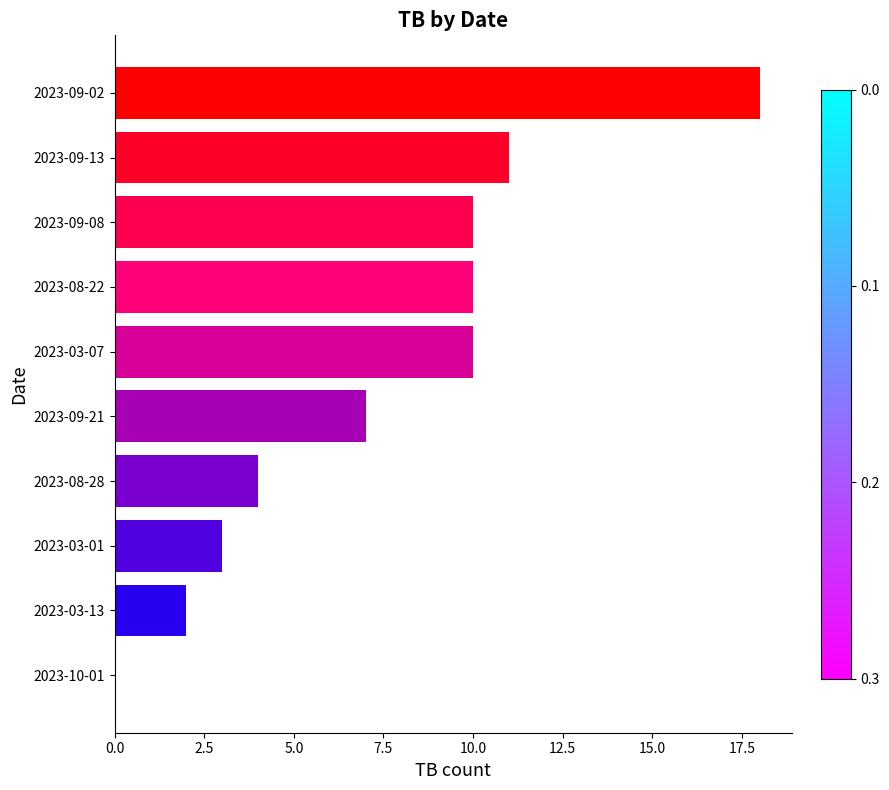

The value at 2023-09-13 is 11. True or false?

True